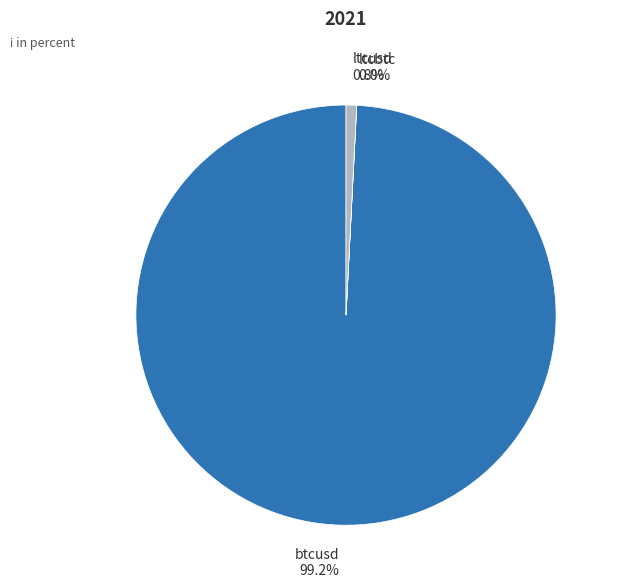

To the nearest percent, what is the average slice percentage?

33%